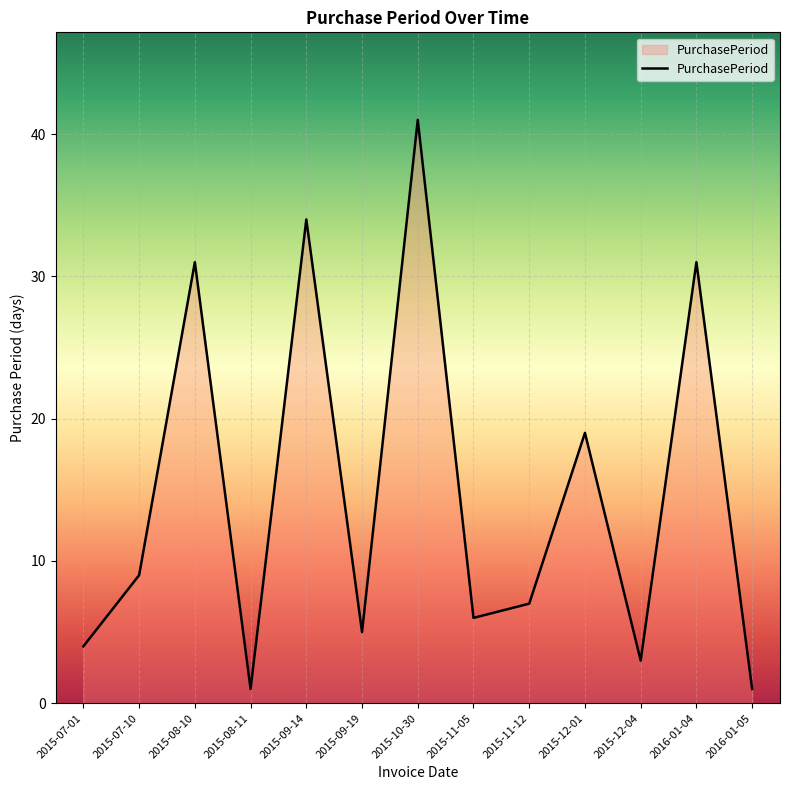

Reading left to right, transcribe all the data shown in this chart.

4	9	31	1	34	5	41	6	7	19	3	31	1